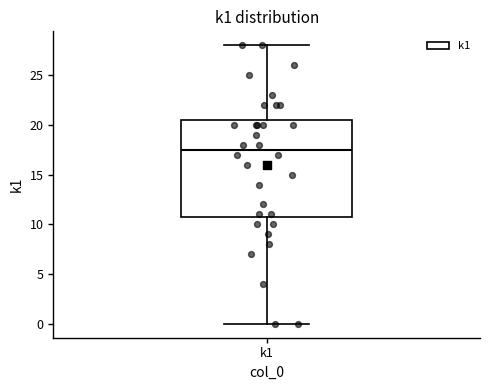

Transcribe this box plot: give where the median line is, the range the box spans, and where the two whiskers end, as read against the y-axis. The values are not printed on the chart, so give them approximately, as read against the axis.

median 17.5, box 11.0 to 20.5, whiskers 0.0 to 28.0